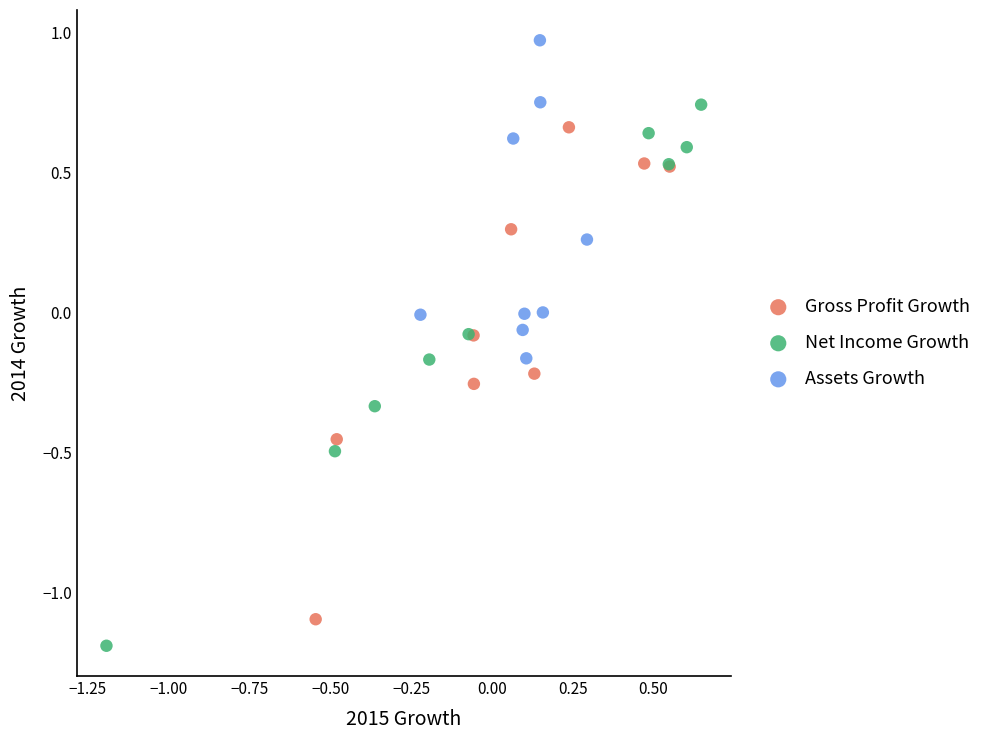

Which series has the widest spread of Y values?

Net Income Growth